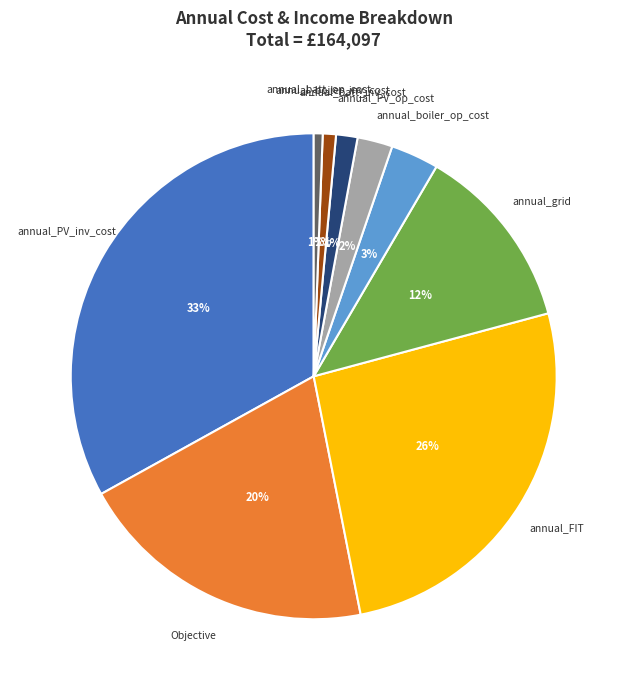

Does annual_boiler_inv_cost account for over 50% of the chart?

No